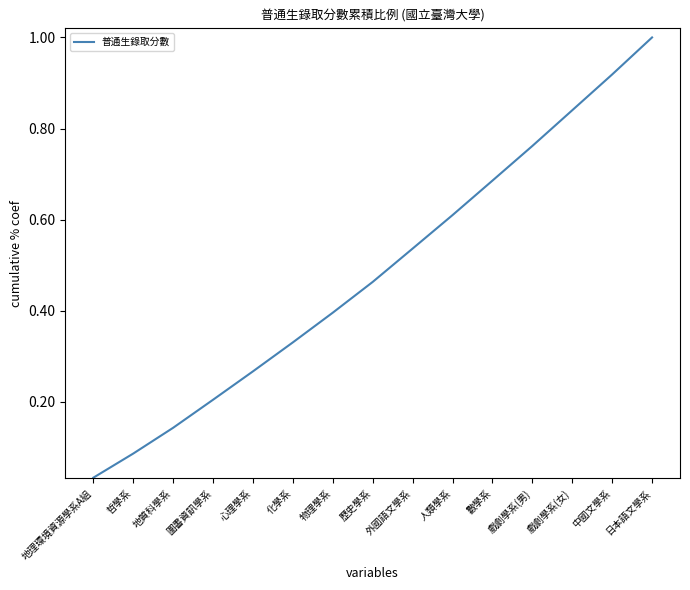

What position from the left is 地質科學系?

3